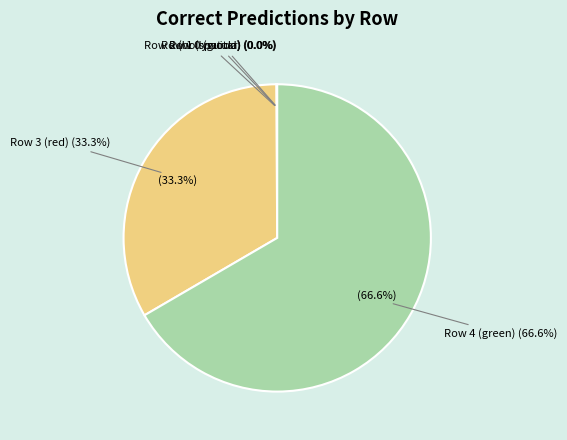

True or false: Row 3 accounts for 33% of the total.

True